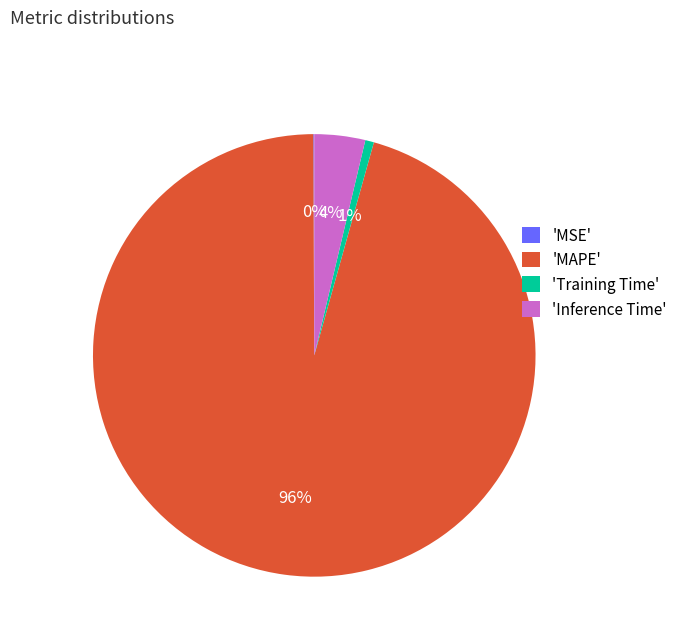

Is it true that 'Inference Time' is 4% of the pie?

True